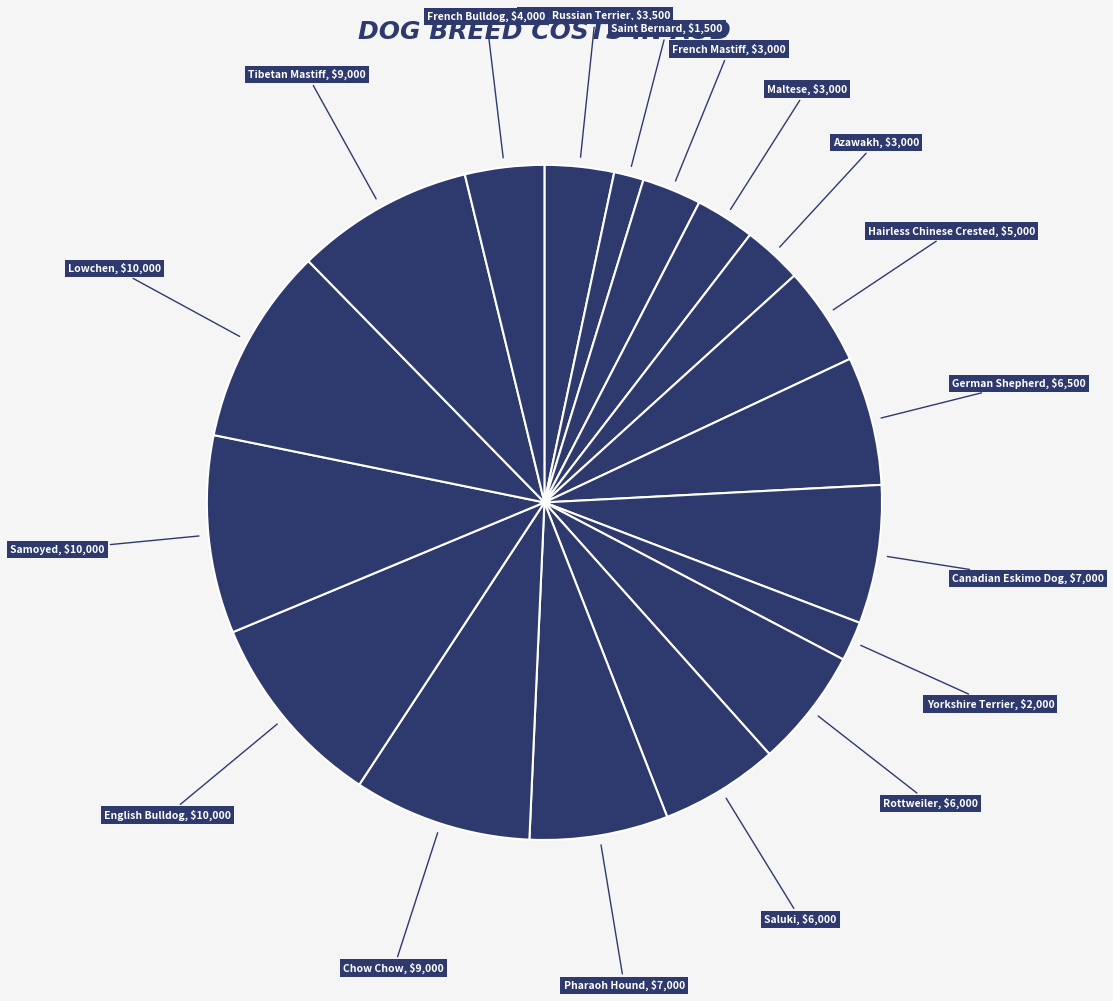

Rank the categories by value from highest to lowest.

English Bulldog, Samoyed, Lowchen, Chow Chow, Tibetan Mastiff, Canadian Eskimo Dog, Pharaoh Hound, German Shepherd, Rottweiler, Saluki, Hairless Chinese Crested, French Bulldog, Black Russian Terrier, French Mastiff, Maltese, Azawakh, Yorkshire Terrier, Saint Bernard